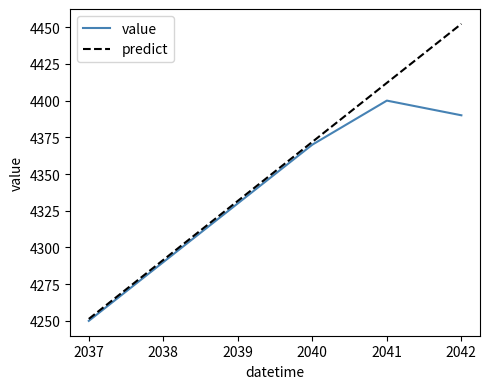

Rank the series by their average value, from lowest to highest.

value, predict